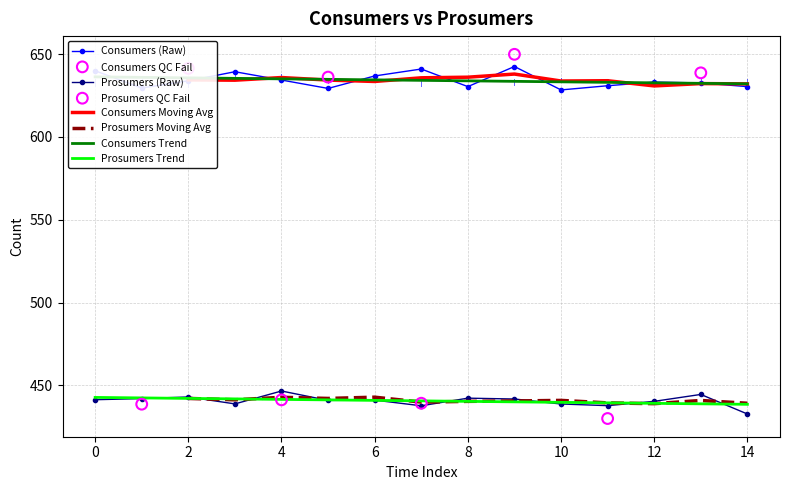

Which series has the largest total across all categories?

Consumers